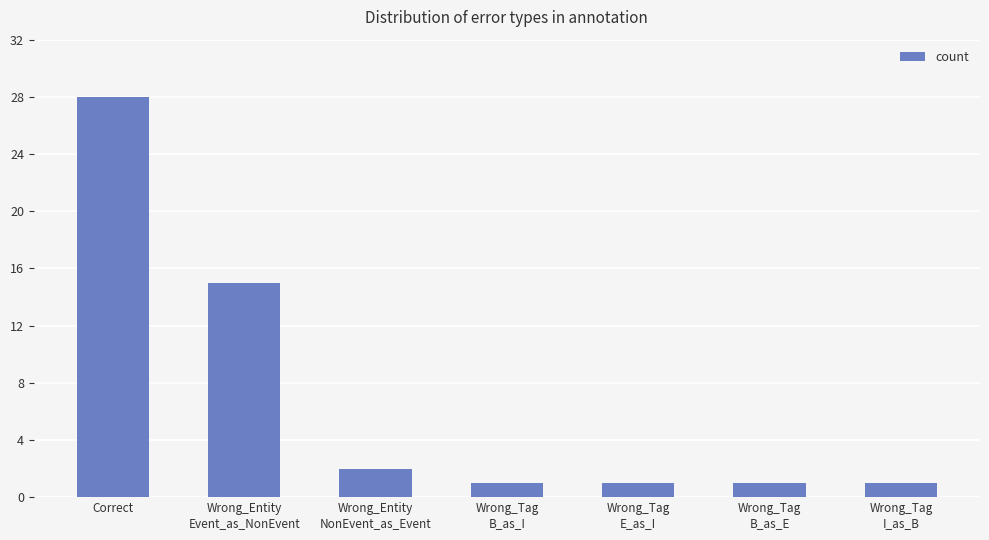

Reading left to right, list all the values displayed in this chart.

Correct=28	Wrong_Entity
Event_as_NonEvent=15	Wrong_Entity
NonEvent_as_Event=2	Wrong_Tag
B_as_I=1	Wrong_Tag
E_as_I=1	Wrong_Tag
B_as_E=1	Wrong_Tag
I_as_B=1